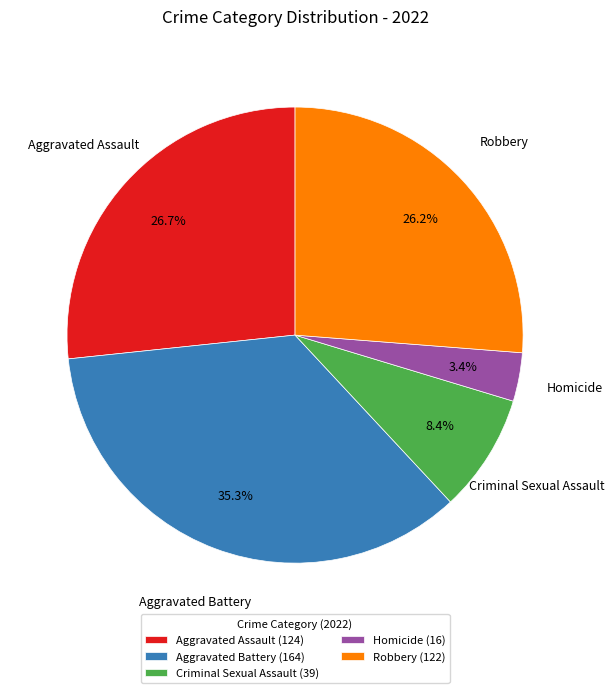

How many slices are in this pie chart?

5